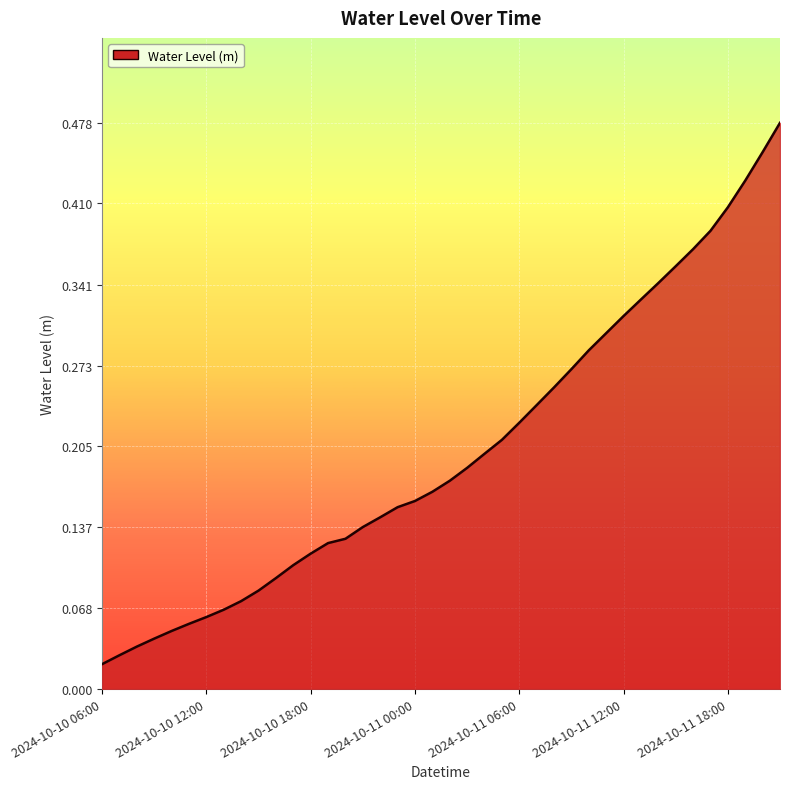

List the labels in order of value, smallest first.

2024-10-10 06:00, 2024-10-10 07:00, 2024-10-10 08:00, 2024-10-10 09:00, 2024-10-10 10:00, 2024-10-10 11:00, 2024-10-10 12:00, 2024-10-10 13:00, 2024-10-10 14:00, 2024-10-10 15:00, 2024-10-10 16:00, 2024-10-10 17:00, 2024-10-10 18:00, 2024-10-10 19:00, 2024-10-10 20:00, 2024-10-10 21:00, 2024-10-10 22:00, 2024-10-10 23:00, 2024-10-11 00:00, 2024-10-11 01:00, 2024-10-11 02:00, 2024-10-11 03:00, 2024-10-11 04:00, 2024-10-11 05:00, 2024-10-11 06:00, 2024-10-11 07:00, 2024-10-11 08:00, 2024-10-11 09:00, 2024-10-11 10:00, 2024-10-11 11:00, 2024-10-11 12:00, 2024-10-11 13:00, 2024-10-11 14:00, 2024-10-11 15:00, 2024-10-11 16:00, 2024-10-11 17:00, 2024-10-11 18:00, 2024-10-11 19:00, 2024-10-11 20:00, 2024-10-11 21:00